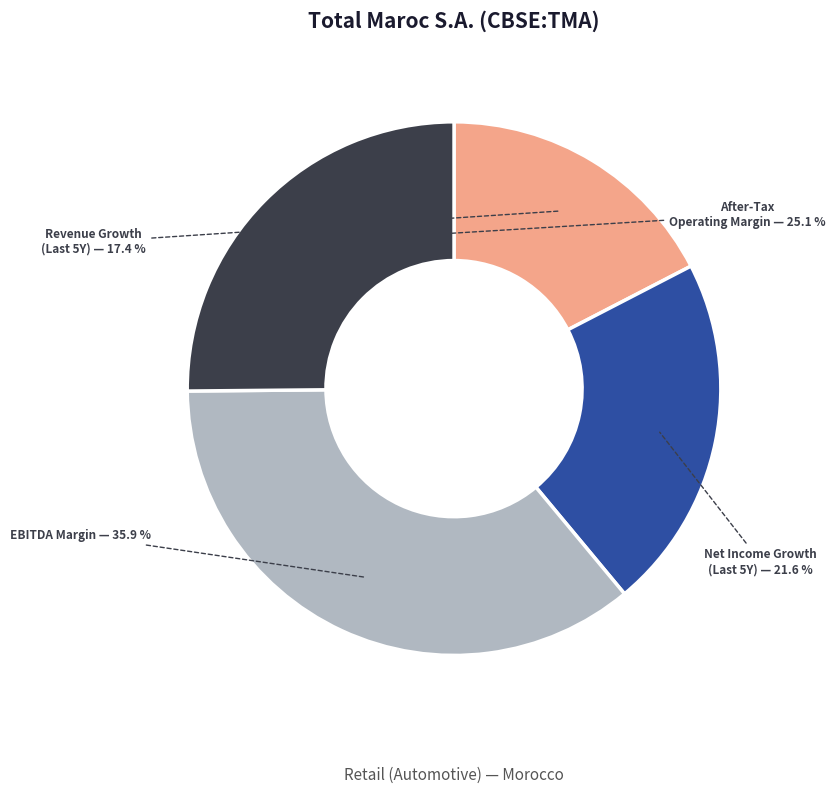

Do EBITDA Margin and After-Tax Operating Margin together represent more than half of the pie?

Yes